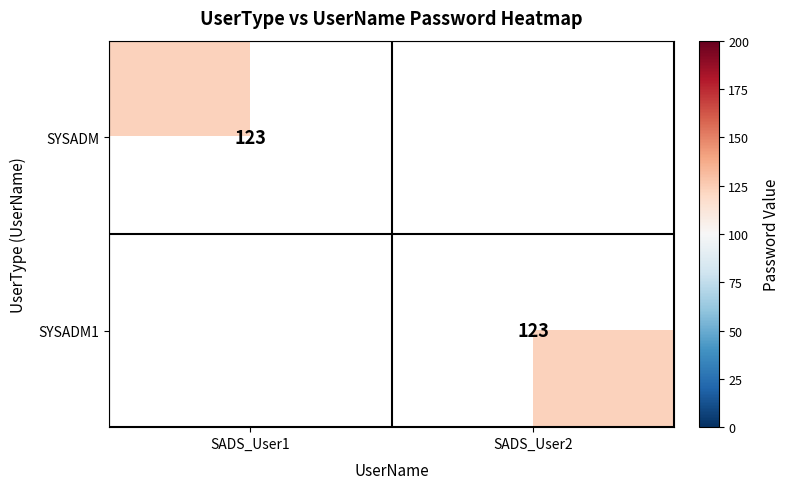

The value of SYSADM at SADS_User1 is 215. True or false?

False